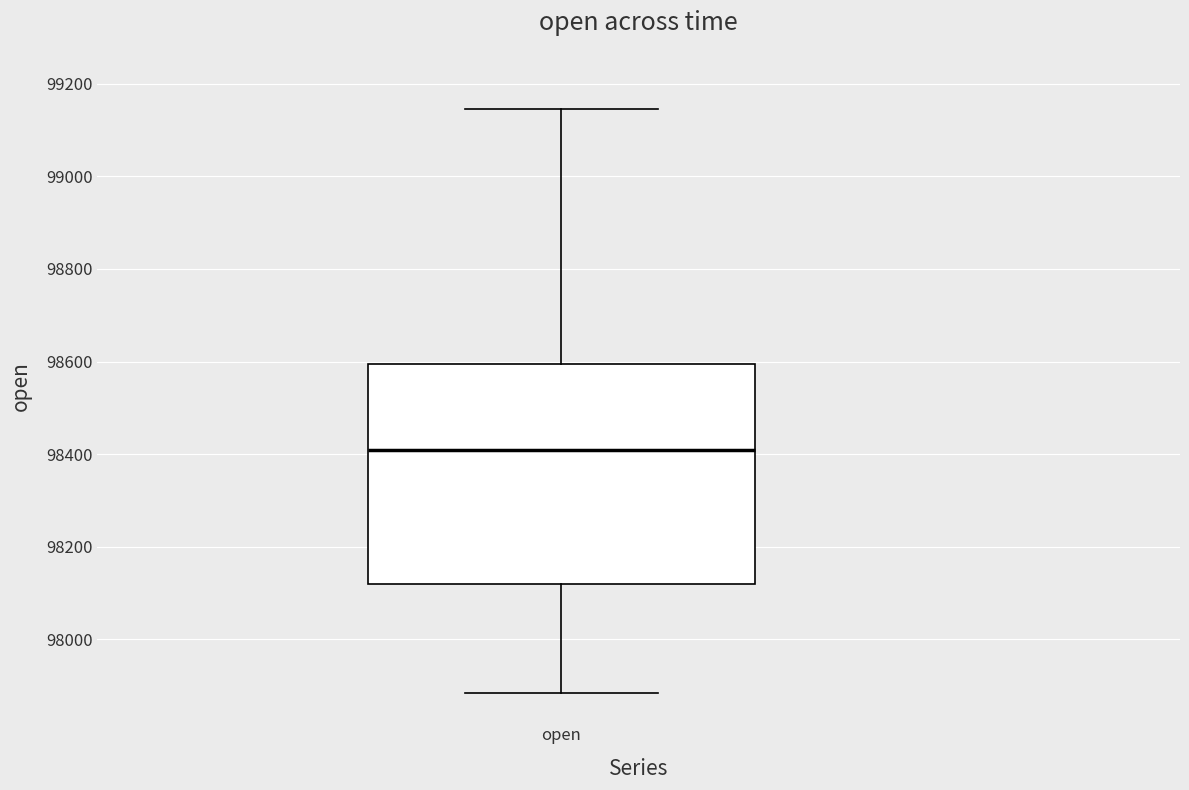

Where does the lower whisker of the box for open end on the y-axis? The values are not printed on the chart, so give them approximately, as read against the axis.

97880